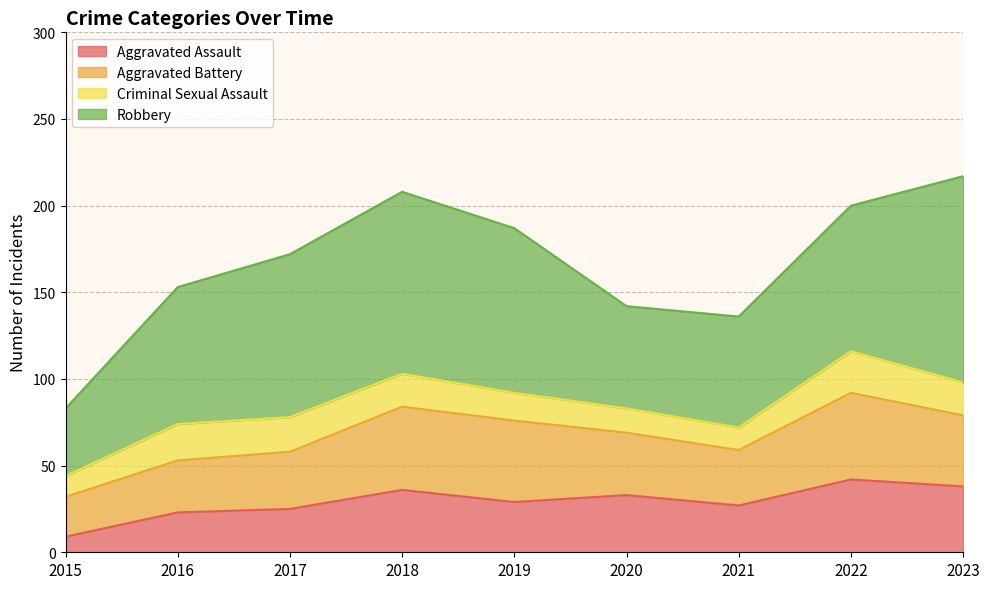

The value of Aggravated Assault at 2016 is 13. True or false?

False